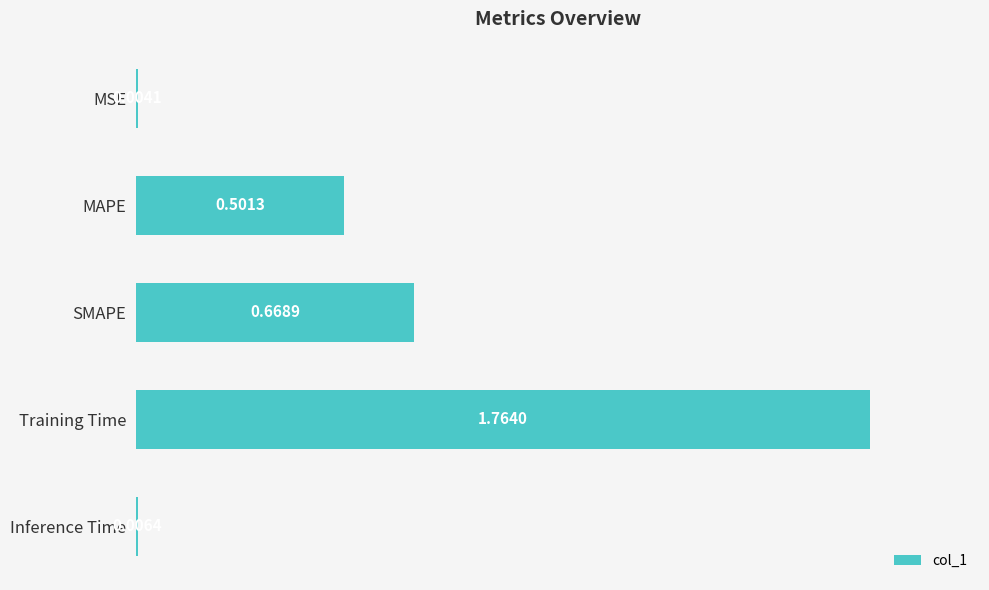

Which category has the highest value across all series?

Training Time